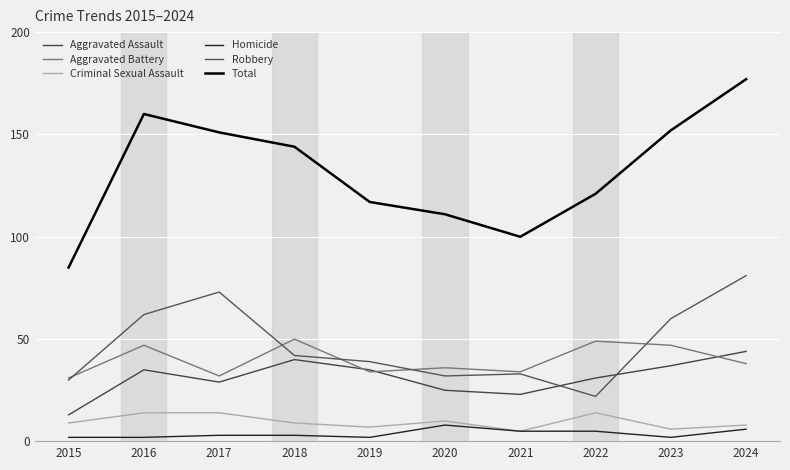

Reading left to right, what are all the values shown in this chart?

Aggravated Assault: 2015=13	2016=35	2017=29	2018=40	2019=35	2020=25	2021=23	2022=31	2023=37	2024=44
Aggravated Battery: 2015=31	2016=47	2017=32	2018=50	2019=34	2020=36	2021=34	2022=49	2023=47	2024=38
Criminal Sexual Assault: 2015=9	2016=14	2017=14	2018=9	2019=7	2020=10	2021=5	2022=14	2023=6	2024=8
Homicide: 2015=2	2016=2	2017=3	2018=3	2019=2	2020=8	2021=5	2022=5	2023=2	2024=6
Robbery: 2015=30	2016=62	2017=73	2018=42	2019=39	2020=32	2021=33	2022=22	2023=60	2024=81
Total: 2015=85	2016=160	2017=151	2018=144	2019=117	2020=111	2021=100	2022=121	2023=152	2024=177